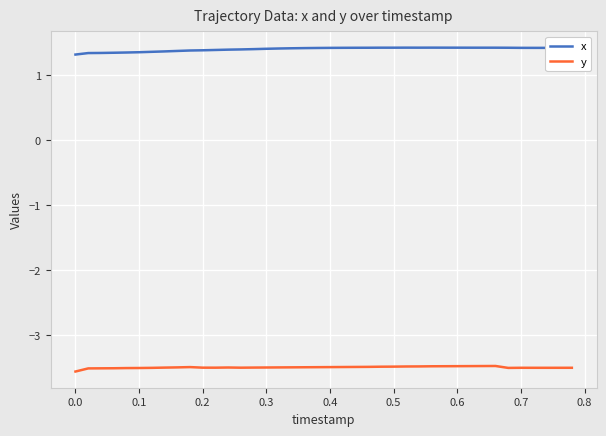

Which series has the largest total across all categories?

x